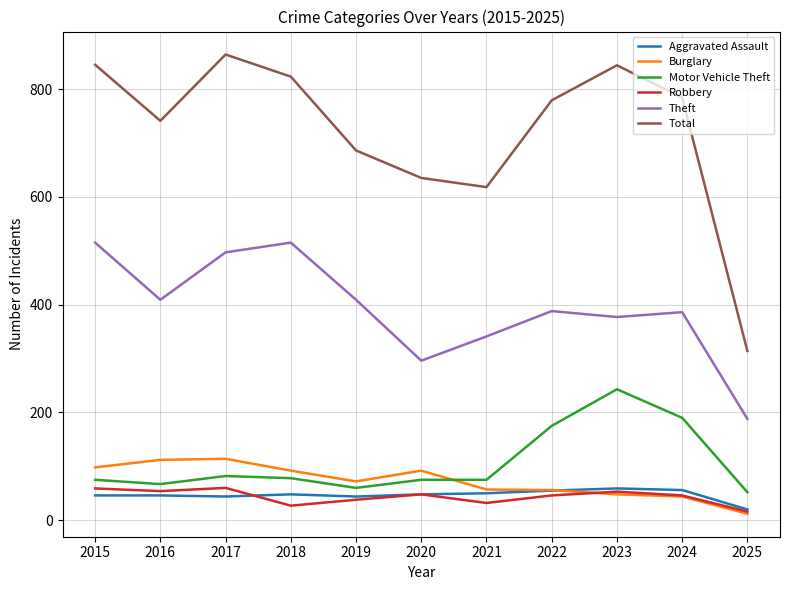

What is the average value of the Robbery series?

44